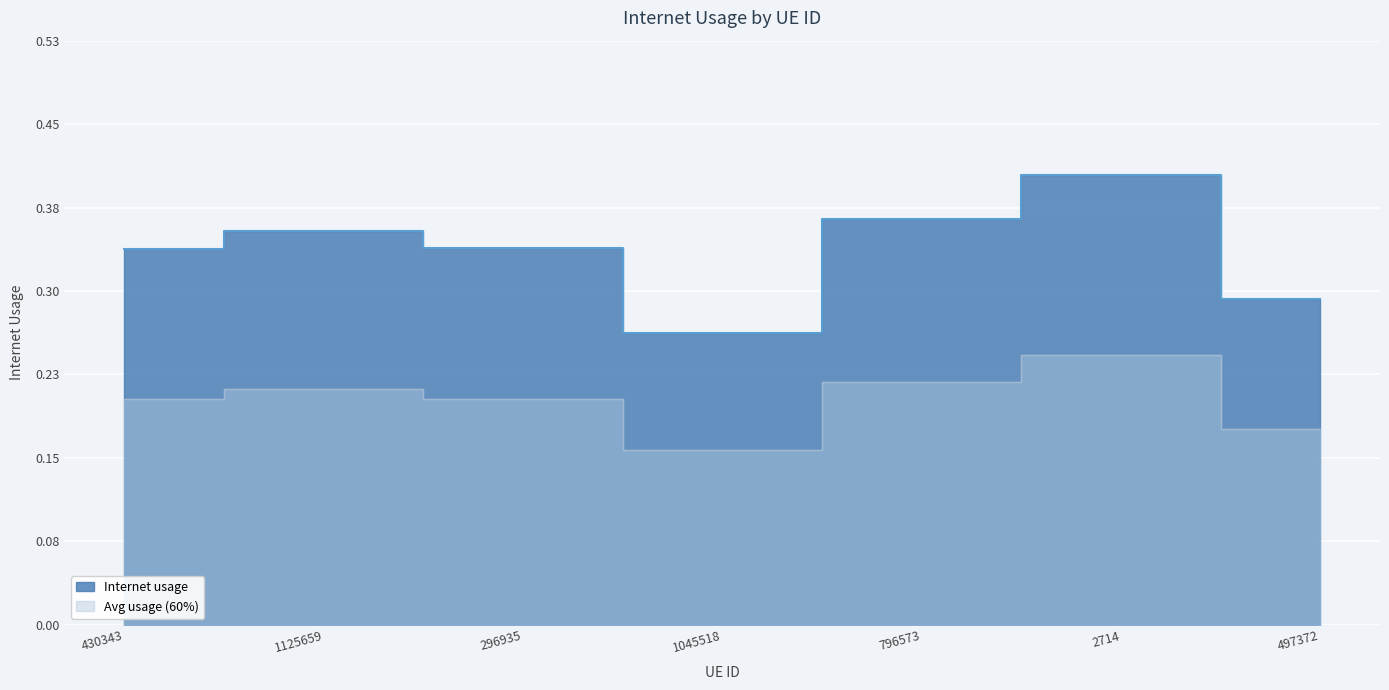

What is the sum of all values?

2.4